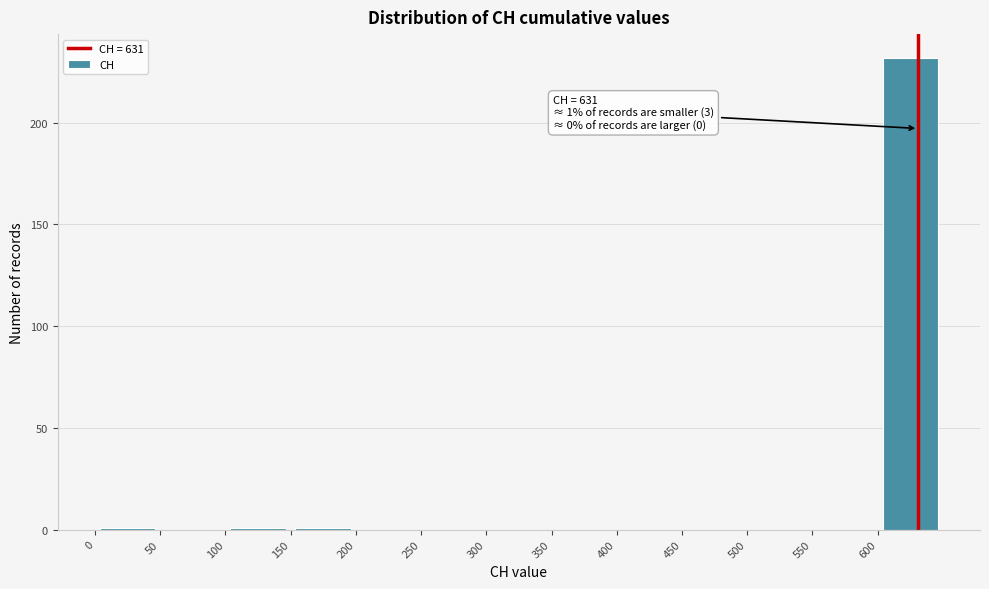

Over which range of the x-axis is the bar tallest?

600 to 650